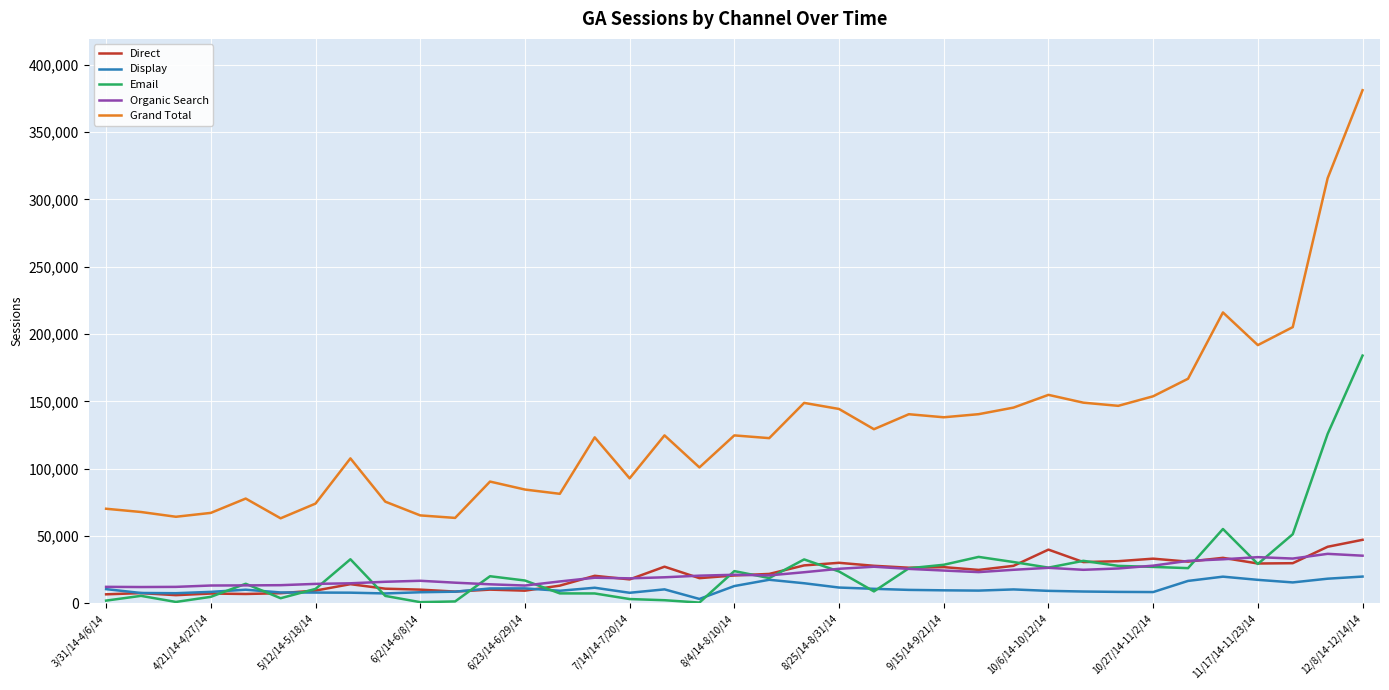

What is the average value of the Grand Total series?

130005